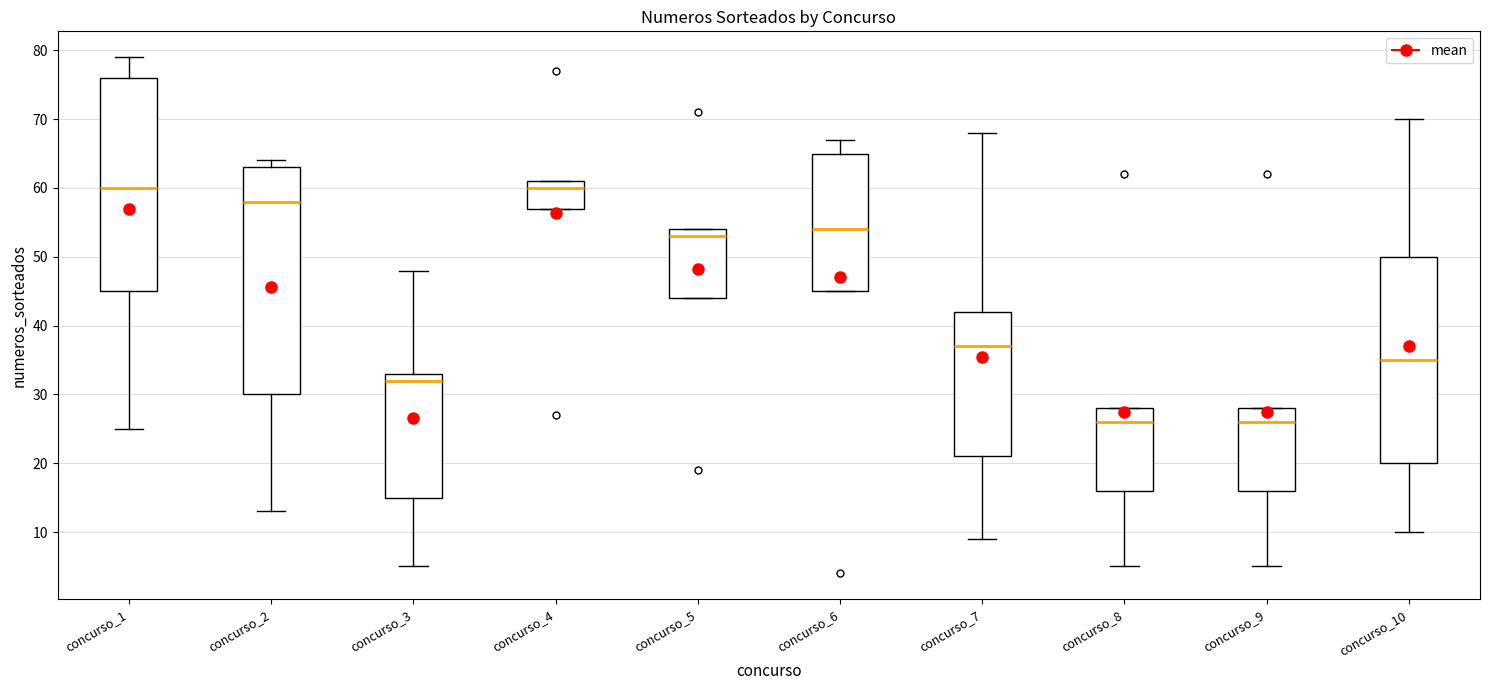

Reading left to right, read every box against the y-axis: the position of its median line, the range the box covers, and the ends of its whiskers. The values are not printed on the chart, so give them approximately, as read against the axis.

concurso_1: median 60, box 45 to 76, whiskers 25 to 79
concurso_2: median 58, box 30 to 63, whiskers 13 to 64
concurso_3: median 32, box 15 to 33, whiskers 5 to 48
concurso_4: median 60, box 57 to 61, whiskers 57 to 61
concurso_5: median 53, box 44 to 54, whiskers 44 to 54
concurso_6: median 54, box 45 to 65, whiskers 45 to 67
concurso_7: median 37, box 21 to 42, whiskers 9 to 68
concurso_8: median 26, box 16 to 28, whiskers 5 to 28
concurso_9: median 26, box 16 to 28, whiskers 5 to 28
concurso_10: median 35, box 20 to 50, whiskers 10 to 70